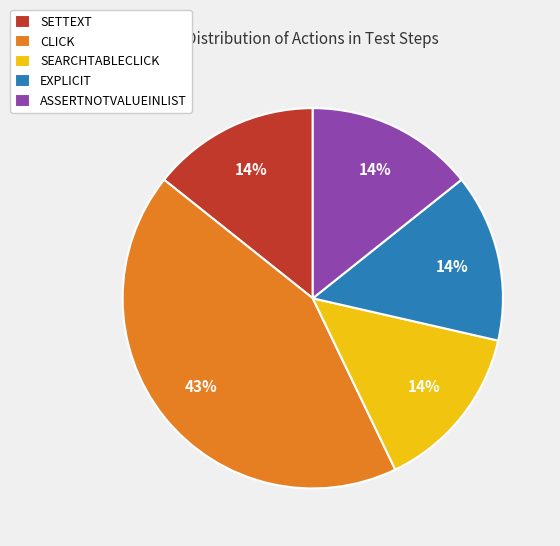

How many slices are in this pie chart?

5